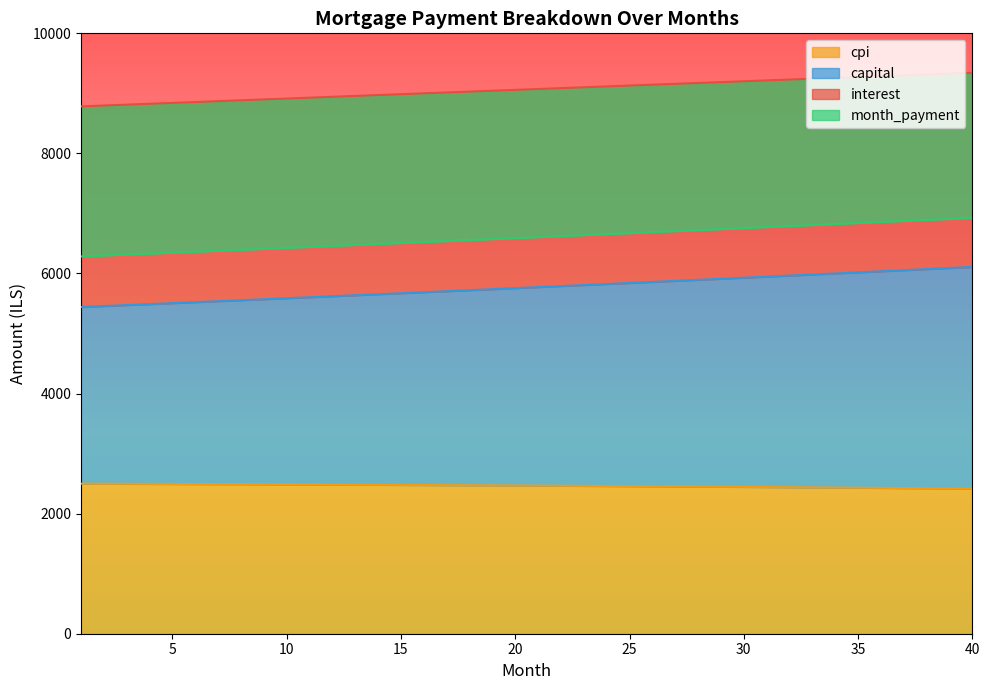

What is the highest value of the cpi series?

2498.9